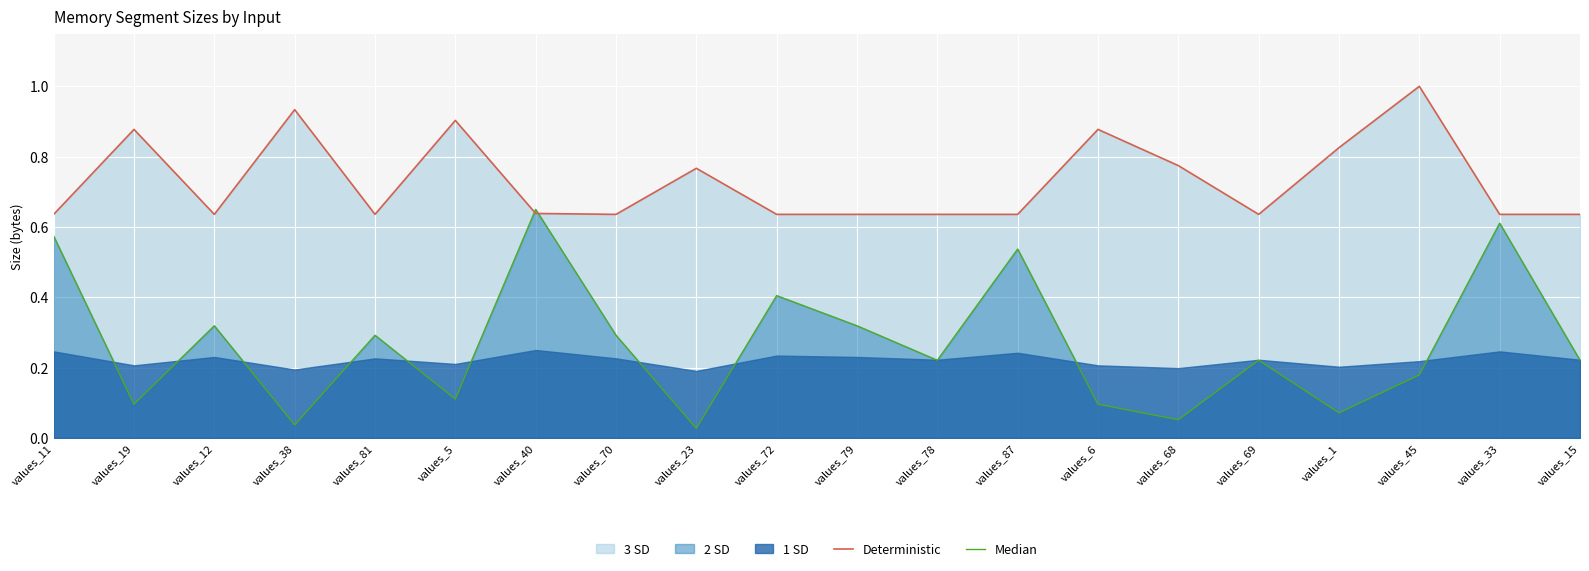

What position from the left is values_69?

16